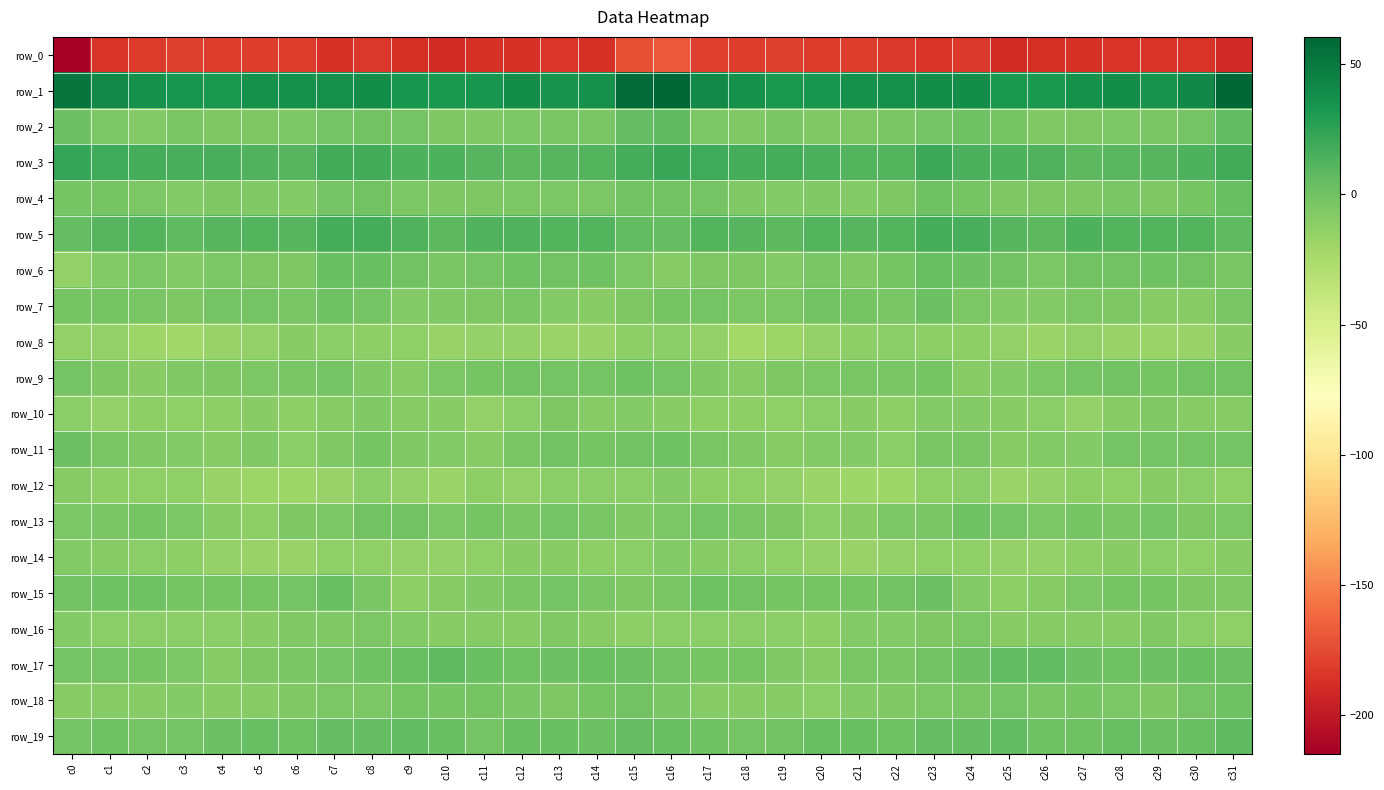

Between c25 and c28, which series saw the biggest shift?

row_15